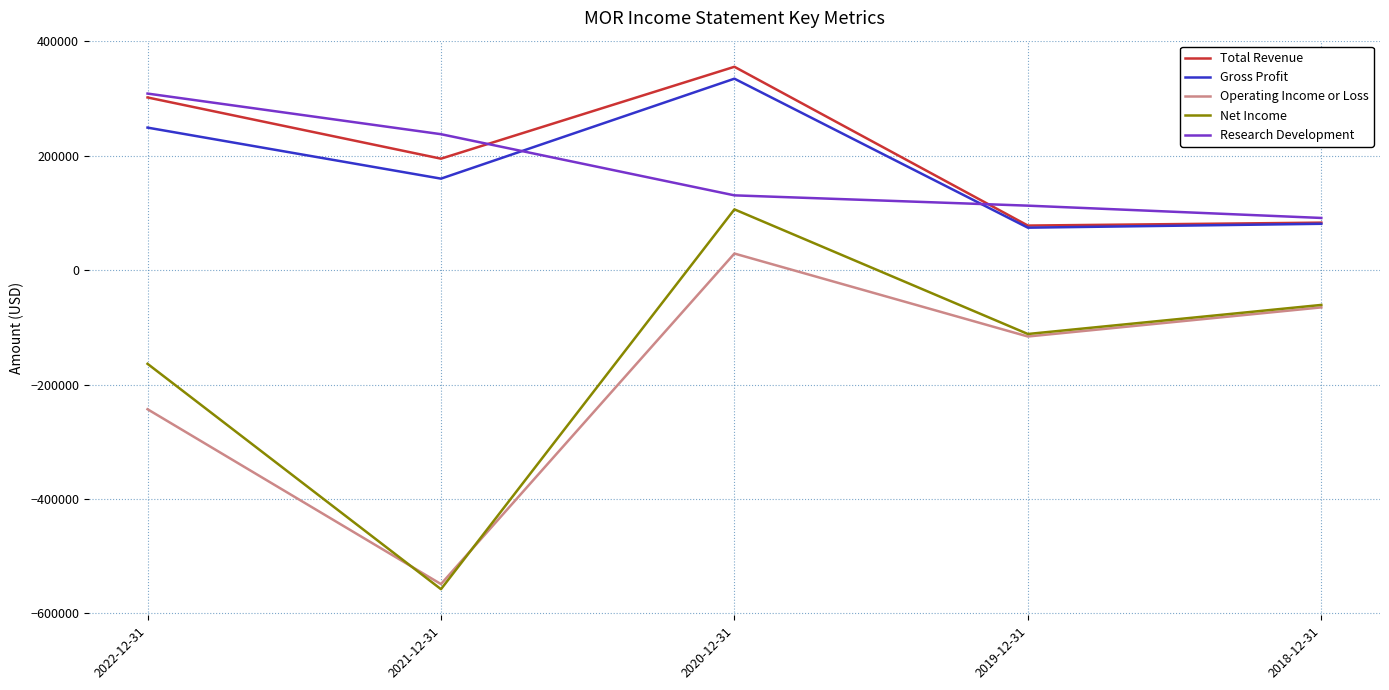

At which category is the sum across all series the highest?

2020-12-31